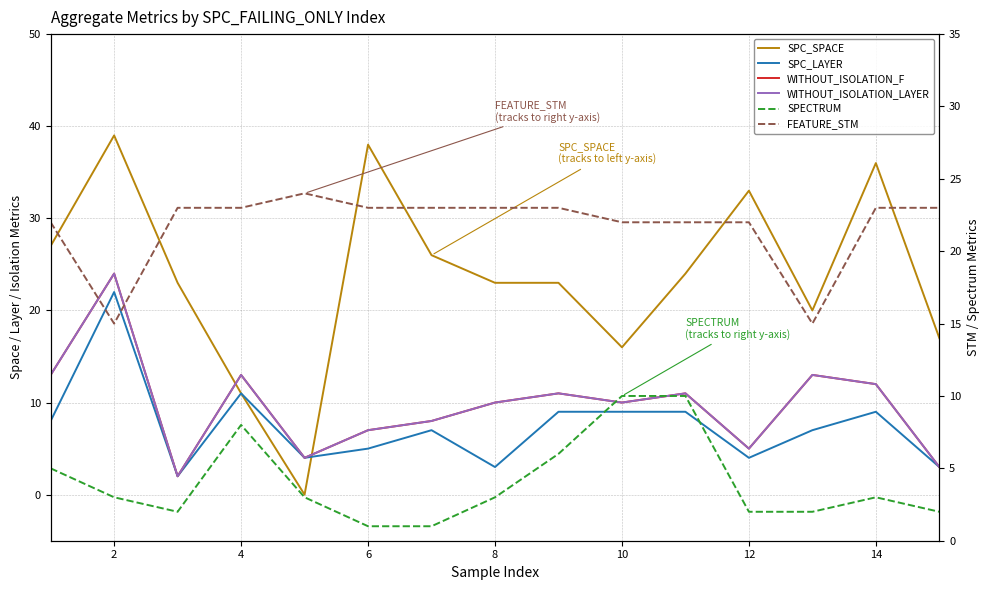

How many values in SPC_SPACE are above zero?

14